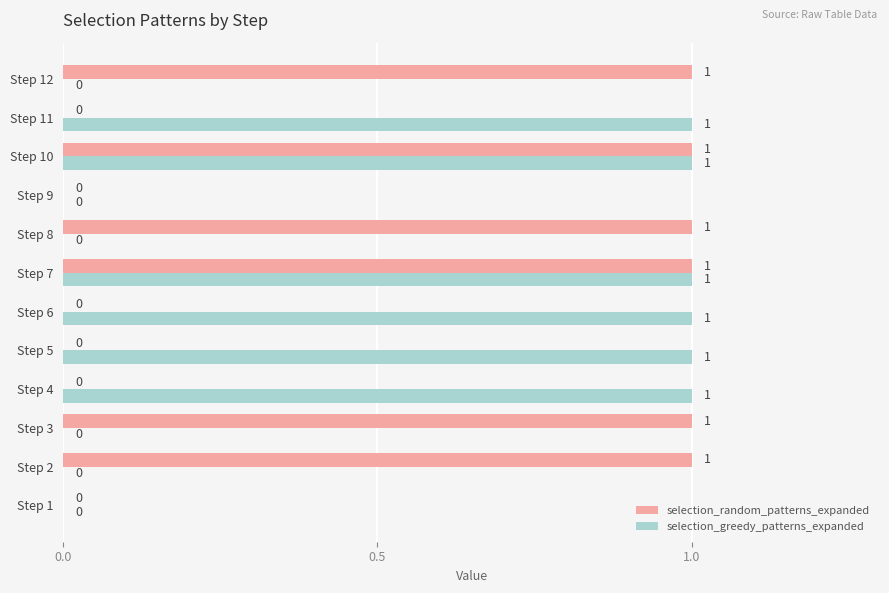

Between Step 9 and Step 12, which series saw the biggest shift?

selection_random_patterns_expanded